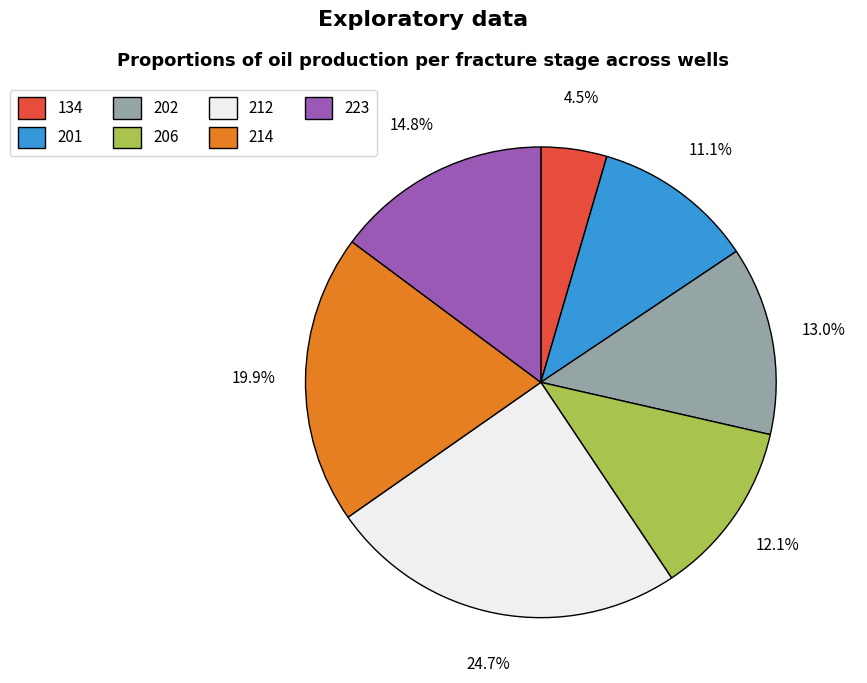

Is 206 the majority of the pie?

No